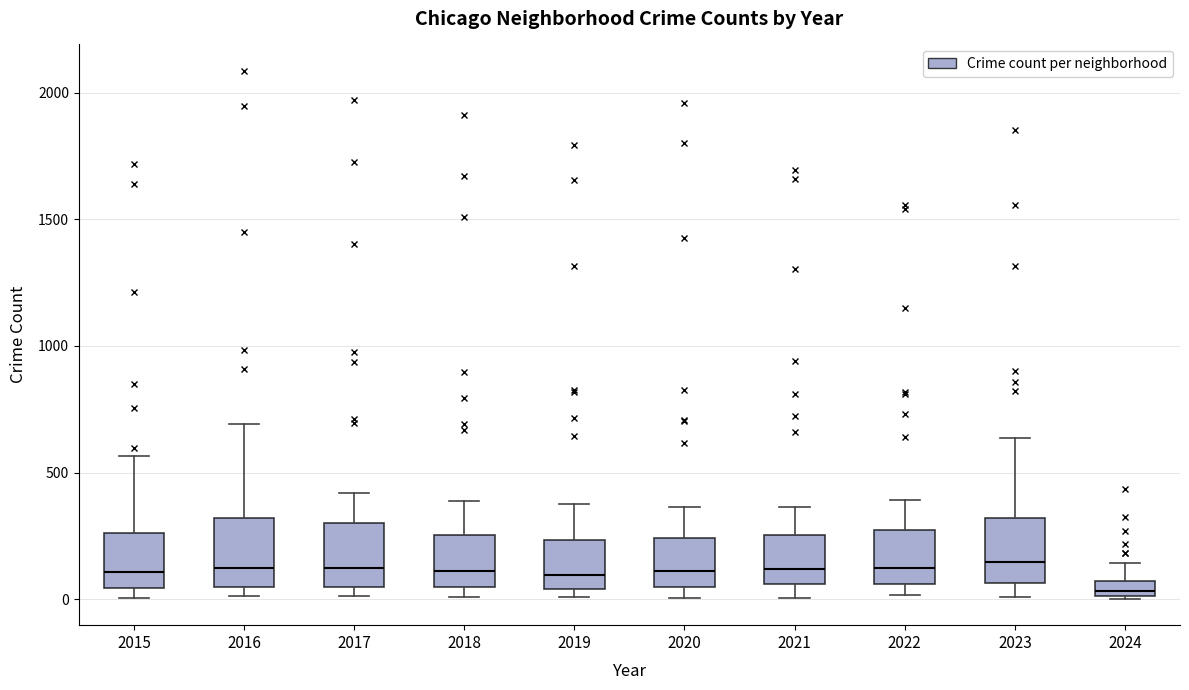

Where does the upper whisker of the box at x = 2023 end on the y-axis? The values are not printed on the chart, so give them approximately, as read against the axis.

650